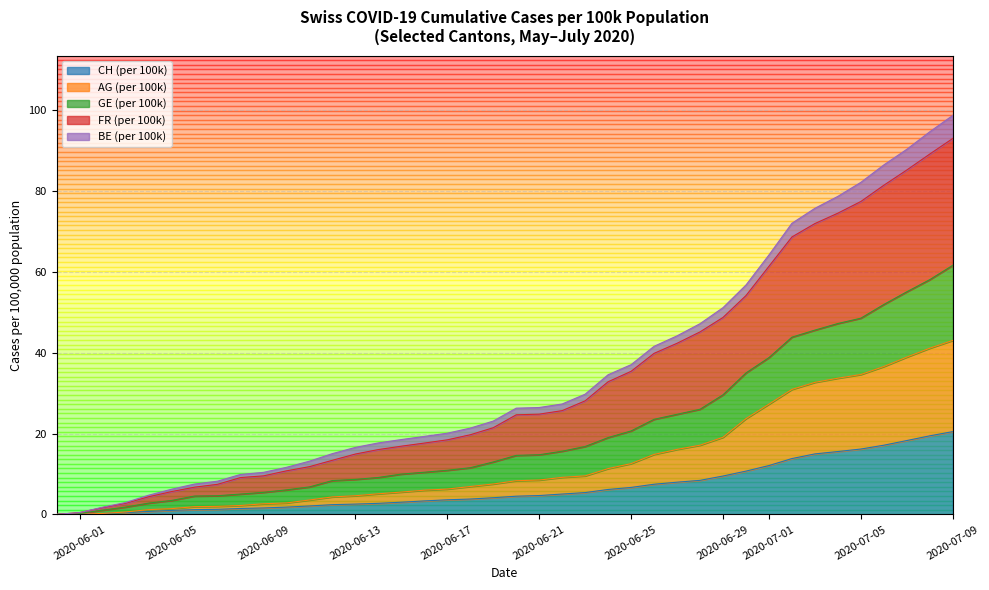

What is the maximum value for CH (per 100k)?

20.5